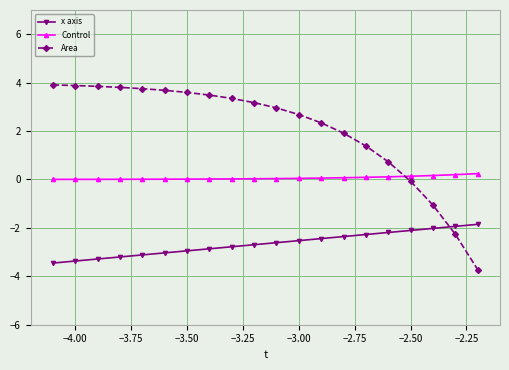

How many data points does each series have?

20